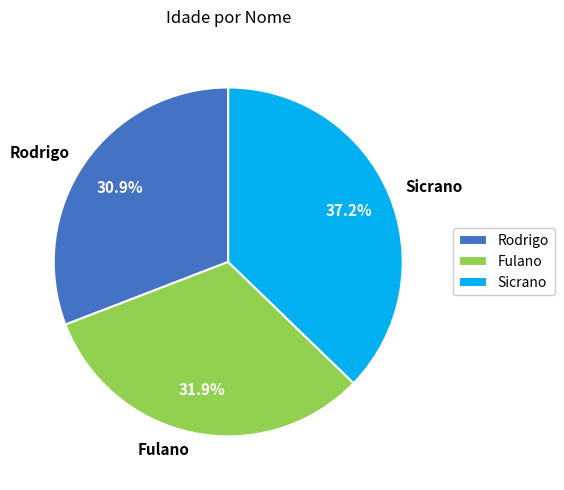

What portion of the pie excludes Sicrano?

62.8%